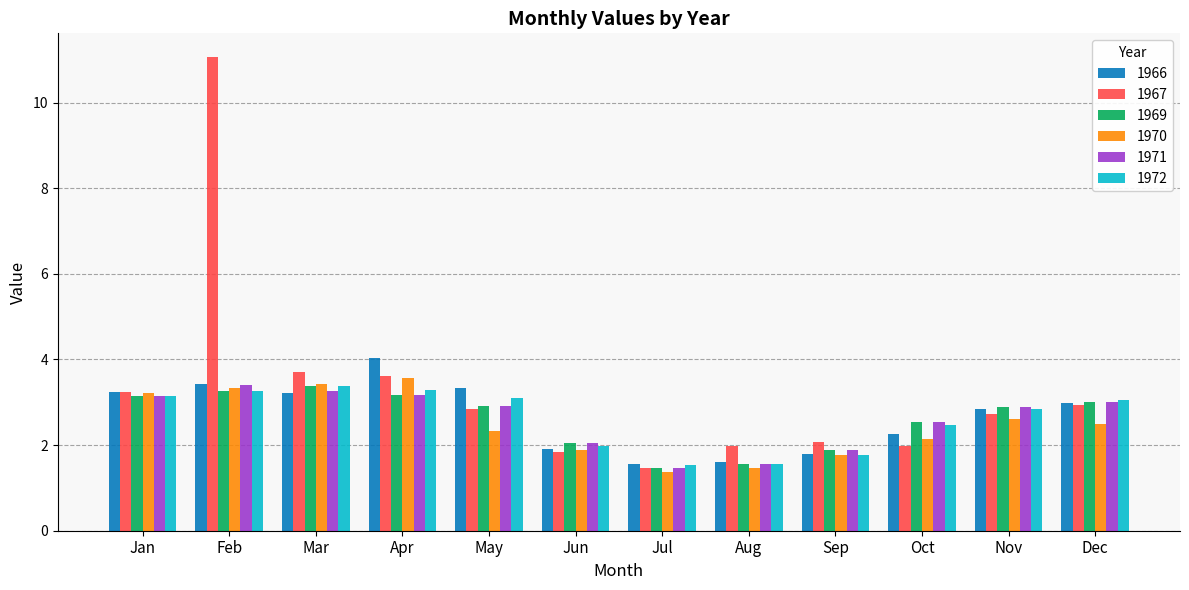

What is the average value of the 1966 series?

2.7